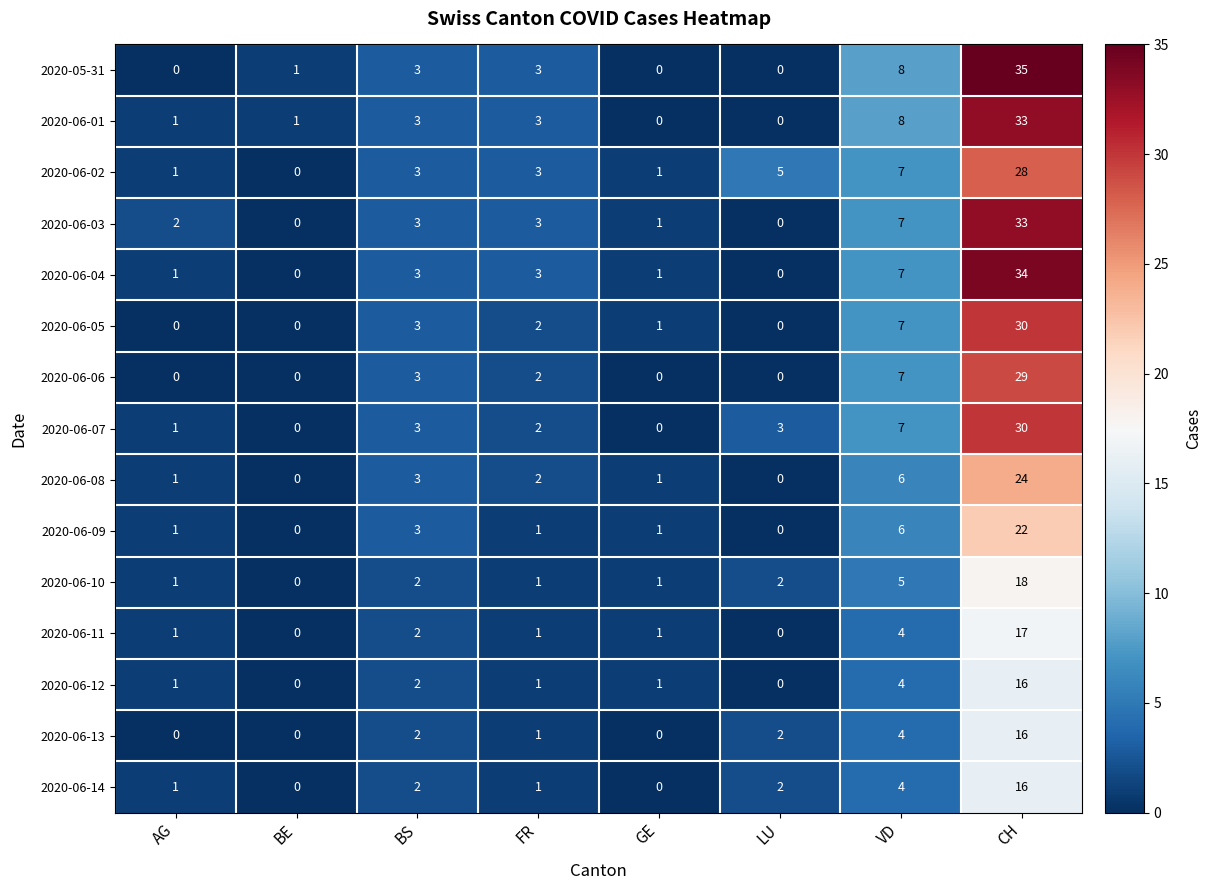

What is the difference between the maximum and minimum values in the 2020-06-06 series?

29